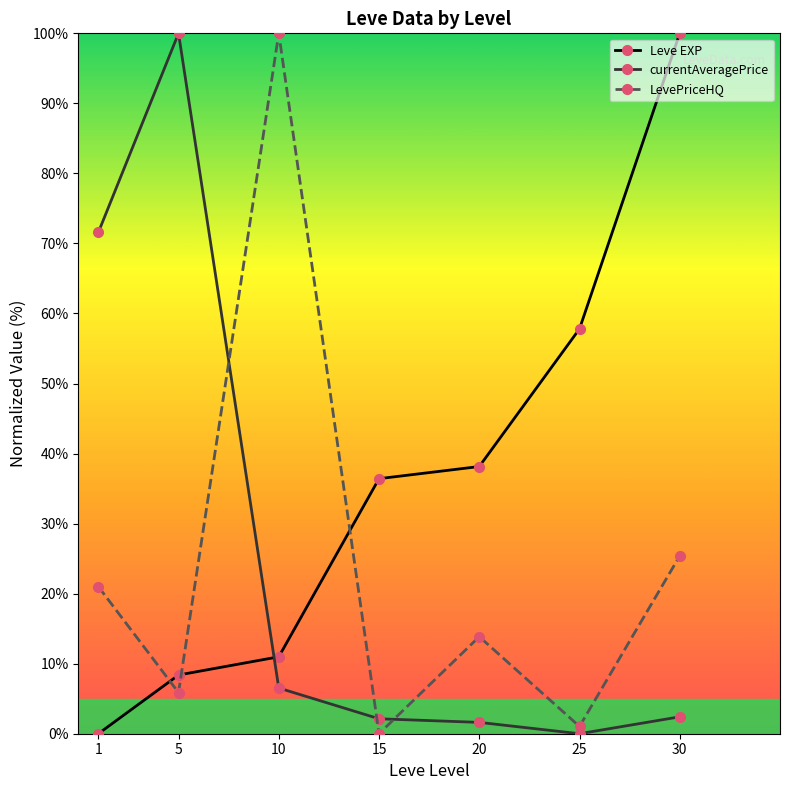

What is the difference between the currentAveragePrice values at 30 and 10?

4.1